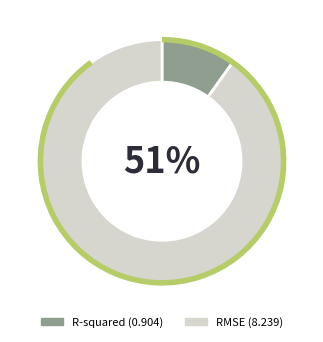

Which category has the biggest portion of the pie?

RMSE